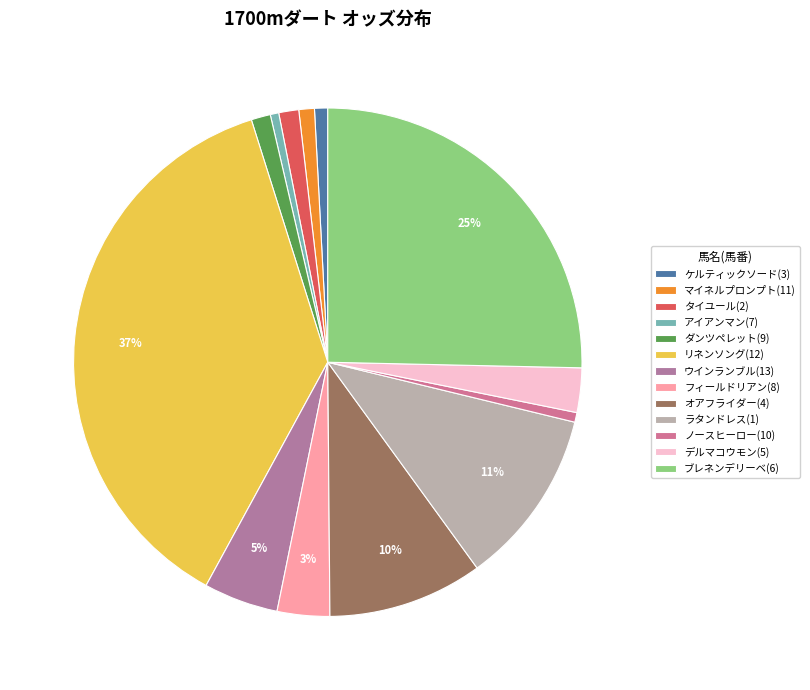

The ダンツペレット(9) slice represents 14% of the pie. True or false?

False